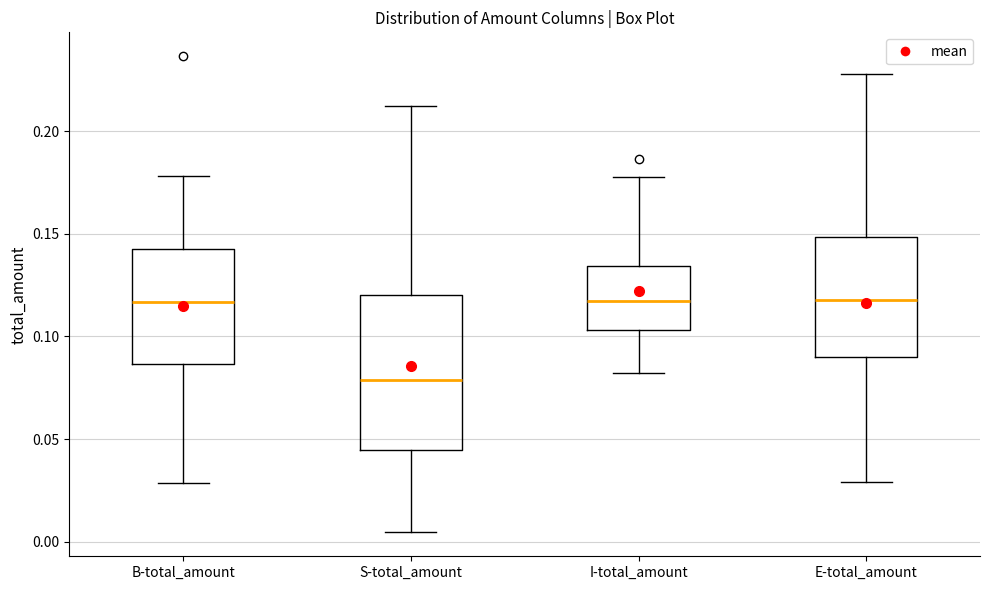

Reading left to right, read every box against the y-axis: the position of its median line, the range the box covers, and the ends of its whiskers. The values are not printed on the chart, so give them approximately, as read against the axis.

B-total_amount: median 0.115, box 0.085 to 0.145, whiskers 0.030 to 0.180
S-total_amount: median 0.080, box 0.045 to 0.120, whiskers 0.005 to 0.210
I-total_amount: median 0.115, box 0.105 to 0.135, whiskers 0.080 to 0.180
E-total_amount: median 0.120, box 0.090 to 0.150, whiskers 0.030 to 0.230